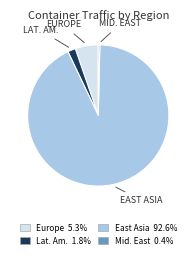

Is there a majority slice in this chart?

Yes